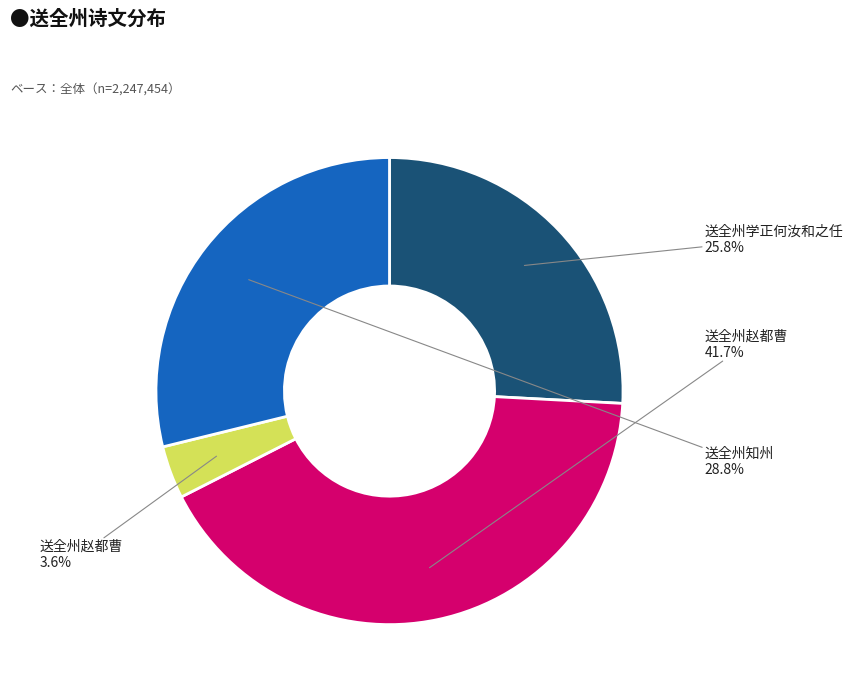

How many segments does this pie chart have?

4